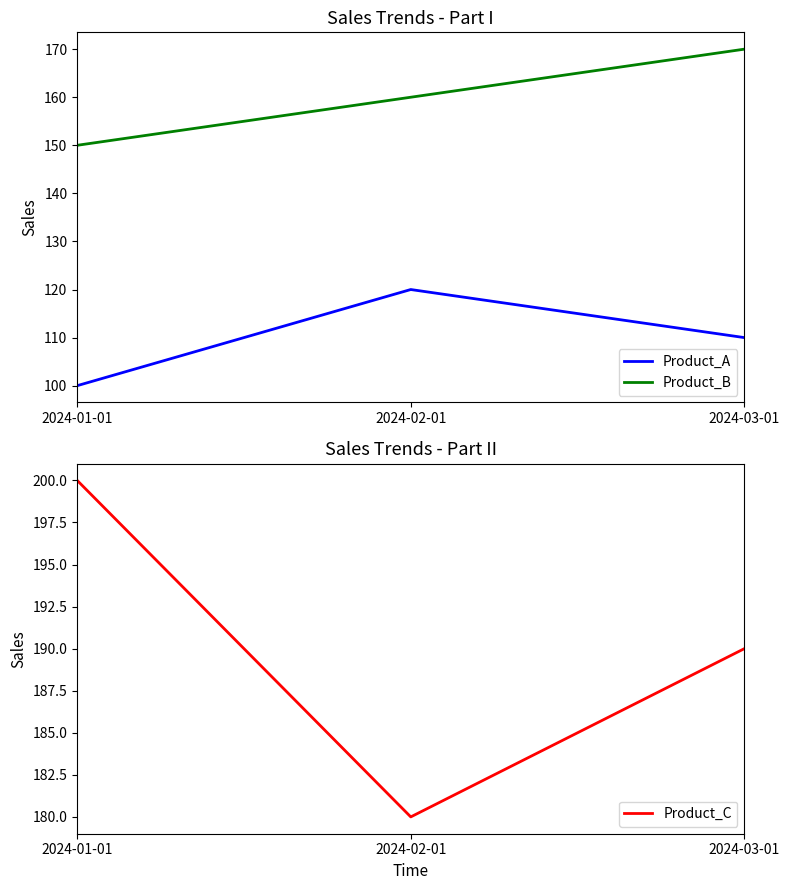

Is it true that Product_B equals 232 at 2024-02-01?

False